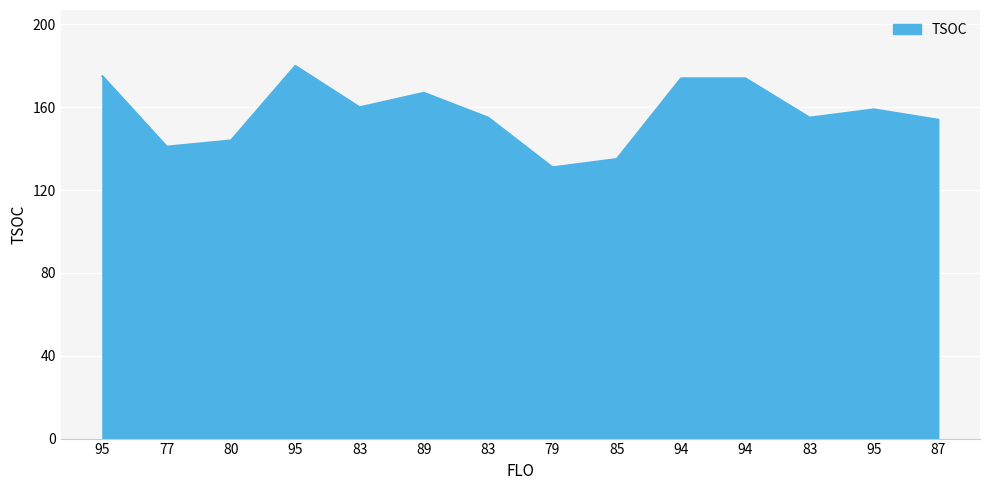

How many lines are shown in the chart?

1